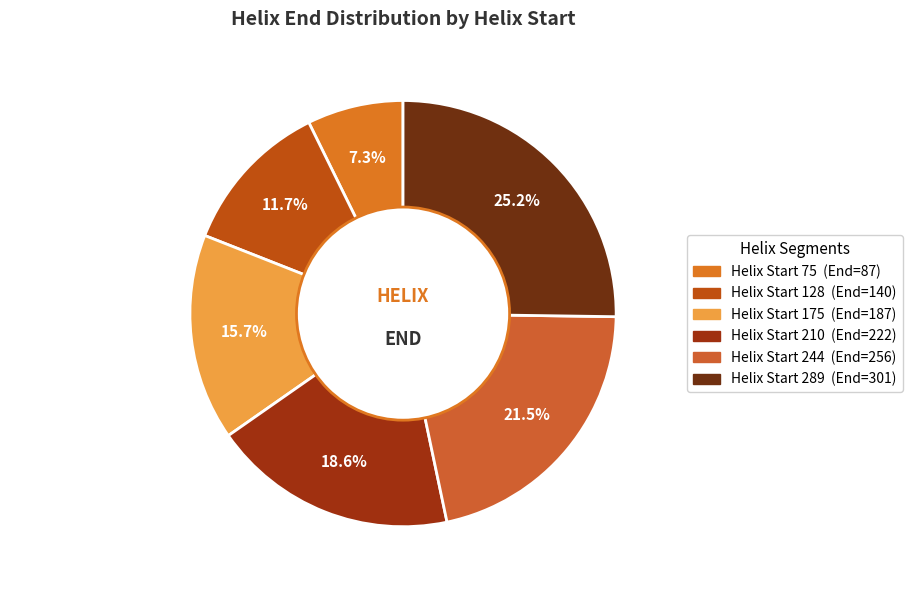

Does any single category account for the majority?

No